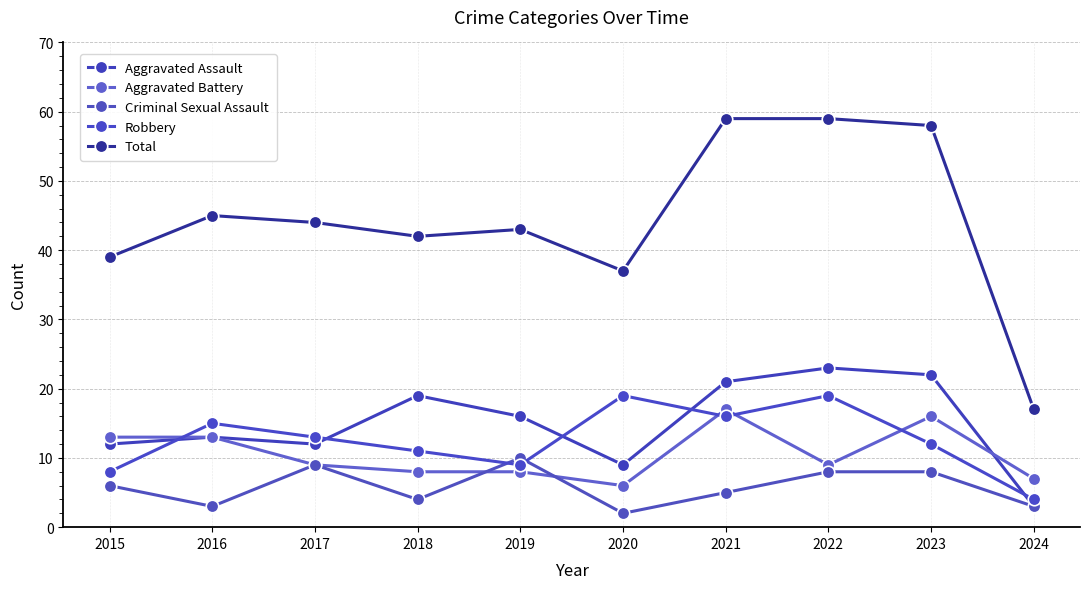

True or false: Total and Criminal Sexual Assault intersect in this chart.

False